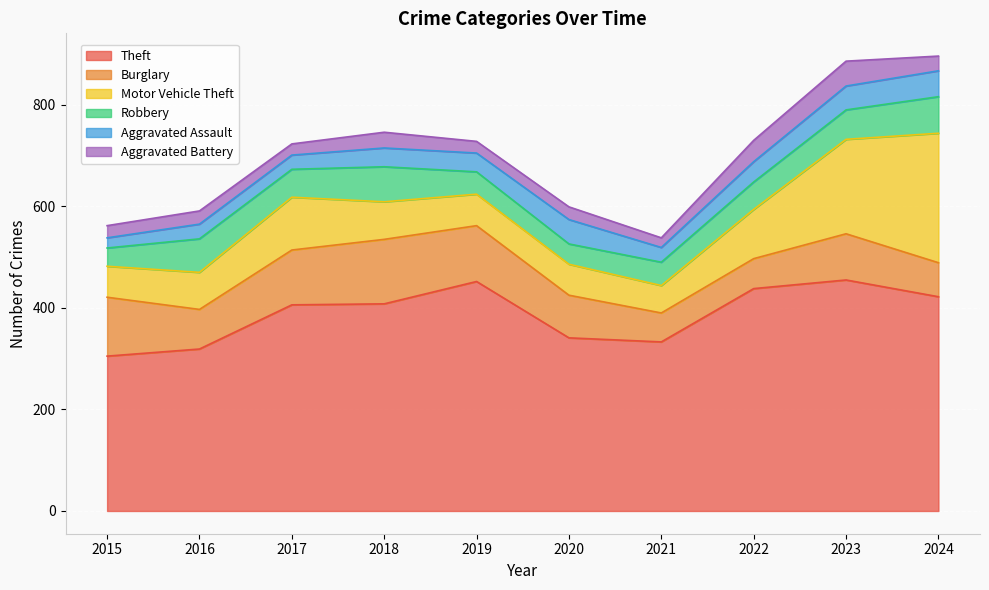

What is the average value of the Aggravated Assault series?

37